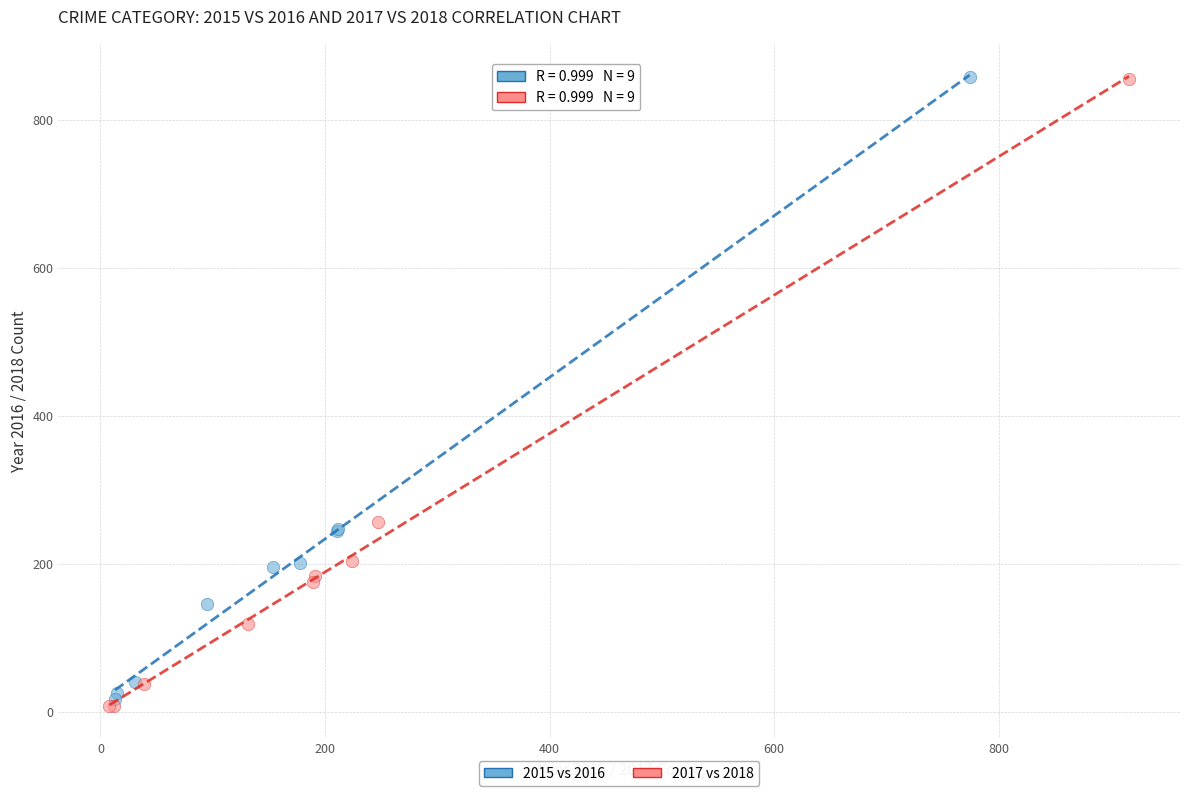

Which series has the widest spread of Y values?

2017 vs 2018